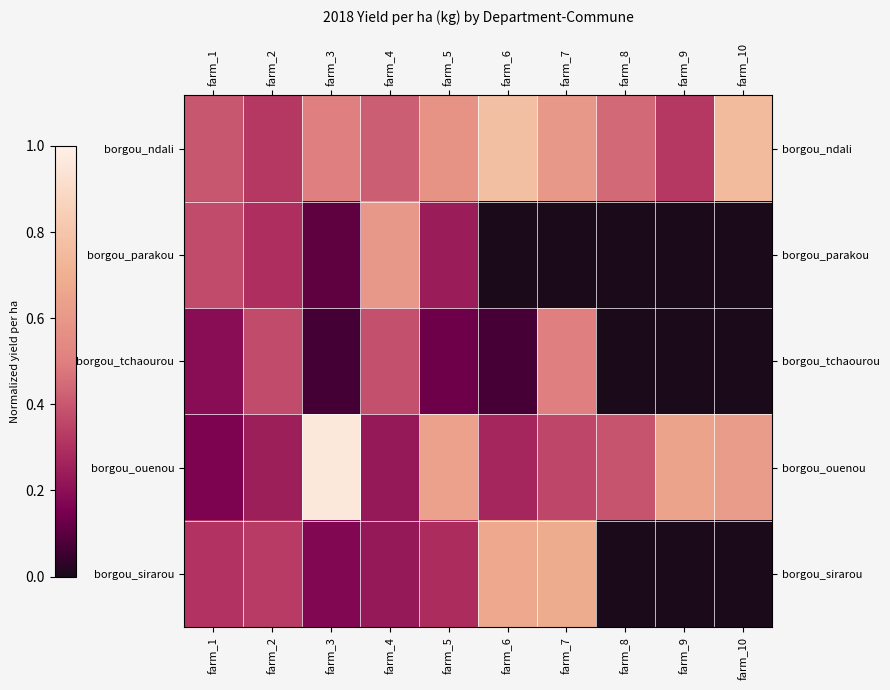

Reading left to right, transcribe all the data shown in this chart.

borgou_ndali: farm_1=0.4	farm_2=0.3	farm_3=0.5	farm_4=0.4	farm_5=0.6	farm_6=0.8	farm_7=0.6	farm_8=0.4	farm_9=0.3	farm_10=0.8
borgou_parakou: farm_1=0.4	farm_2=0.3	farm_3=0.1	farm_4=0.6	farm_5=0.2	farm_6=0.0	farm_7=0.0	farm_8=0.0	farm_9=0.0	farm_10=0.0
borgou_tchaourou: farm_1=0.2	farm_2=0.4	farm_3=0.1	farm_4=0.4	farm_5=0.1	farm_6=0.1	farm_7=0.5	farm_8=0.0	farm_9=0.0	farm_10=0.0
borgou_ouenou: farm_1=0.2	farm_2=0.2	farm_3=1.0	farm_4=0.2	farm_5=0.6	farm_6=0.3	farm_7=0.4	farm_8=0.4	farm_9=0.6	farm_10=0.6
borgou_sirarou: farm_1=0.3	farm_2=0.3	farm_3=0.2	farm_4=0.2	farm_5=0.3	farm_6=0.7	farm_7=0.7	farm_8=0.0	farm_9=0.0	farm_10=0.0